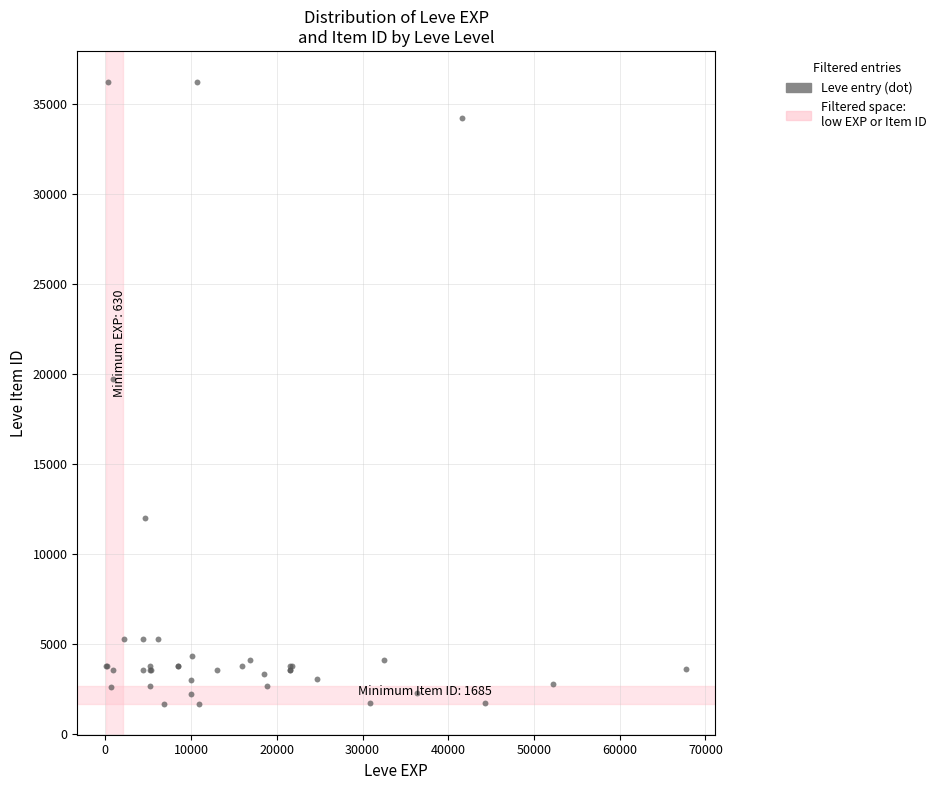

What Y value in the scatter plot is closest to 18967?

19744